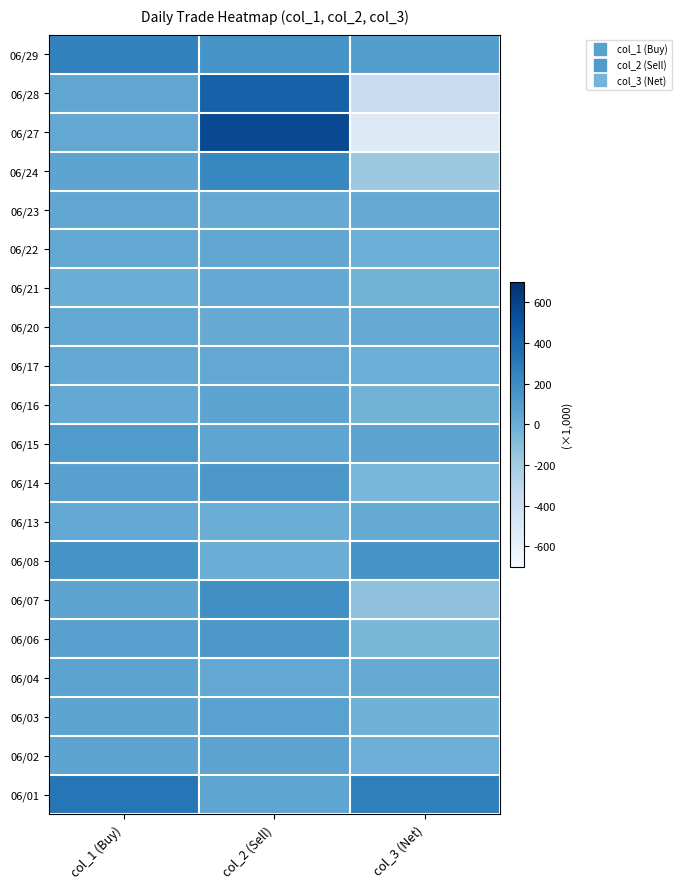

Reading left to right, what are all the values shown in this chart?

06/01: col_1 (Buy)=325000	col_2 (Sell)=53000	col_3 (Net)=272000
06/02: col_1 (Buy)=55000	col_2 (Sell)=65000	col_3 (Net)=-10000
06/03: col_1 (Buy)=55000	col_2 (Sell)=76000	col_3 (Net)=-21000
06/04: col_1 (Buy)=61000	col_2 (Sell)=37000	col_3 (Net)=24000
06/06: col_1 (Buy)=77000	col_2 (Sell)=133000	col_3 (Net)=-56000
06/07: col_1 (Buy)=60000	col_2 (Sell)=182000	col_3 (Net)=-122000
06/08: col_1 (Buy)=164000	col_2 (Sell)=0	col_3 (Net)=164000
06/13: col_1 (Buy)=28000	col_2 (Sell)=3000	col_3 (Net)=25000
06/14: col_1 (Buy)=82000	col_2 (Sell)=133000	col_3 (Net)=-51000
06/15: col_1 (Buy)=116000	col_2 (Sell)=51000	col_3 (Net)=65000
06/16: col_1 (Buy)=30000	col_2 (Sell)=58000	col_3 (Net)=-28000
06/17: col_1 (Buy)=32000	col_2 (Sell)=36000	col_3 (Net)=-4000
06/20: col_1 (Buy)=38000	col_2 (Sell)=15000	col_3 (Net)=23000
06/21: col_1 (Buy)=0	col_2 (Sell)=31000	col_3 (Net)=-31000
06/22: col_1 (Buy)=36000	col_2 (Sell)=39000	col_3 (Net)=-3000
06/23: col_1 (Buy)=41000	col_2 (Sell)=17000	col_3 (Net)=24000
06/24: col_1 (Buy)=58000	col_2 (Sell)=230000	col_3 (Net)=-172000
06/27: col_1 (Buy)=36000	col_2 (Sell)=561000	col_3 (Net)=-525000
06/28: col_1 (Buy)=48000	col_2 (Sell)=428000	col_3 (Net)=-380000
06/29: col_1 (Buy)=257000	col_2 (Sell)=162000	col_3 (Net)=95000